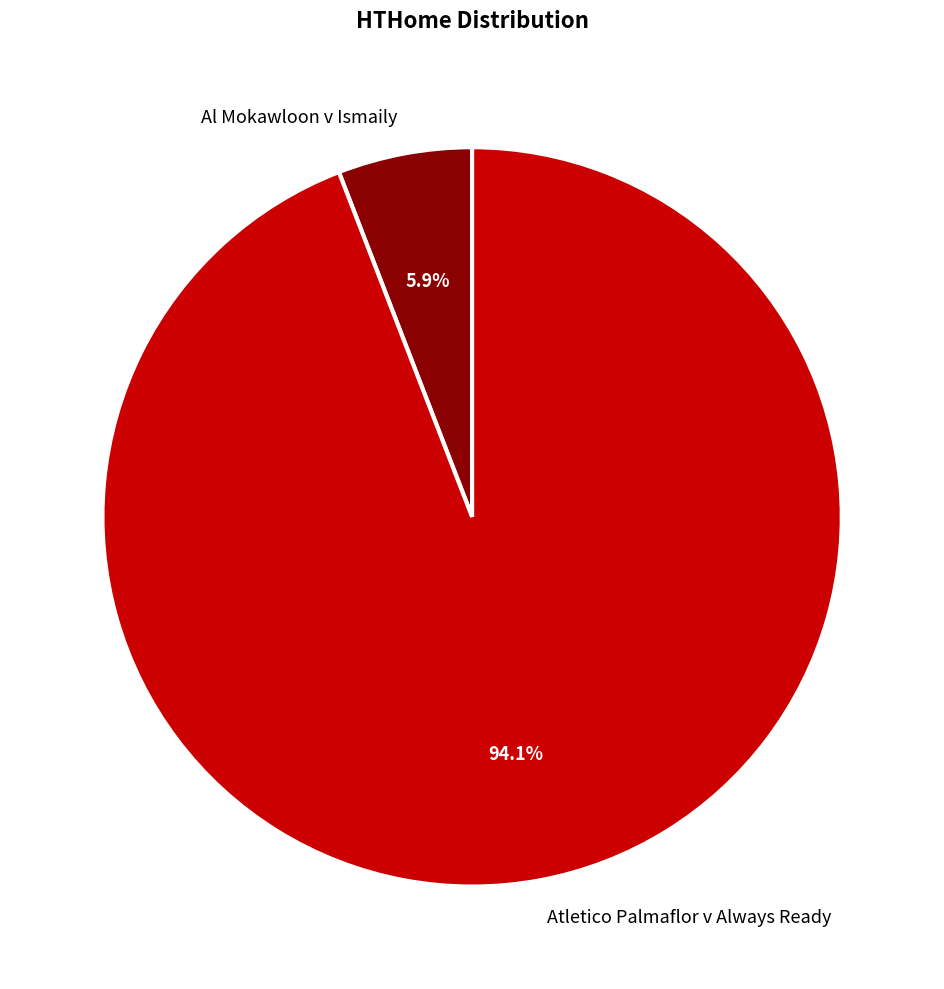

To the nearest percent, what portion does Al Mokawloon v Ismaily represent?

6%